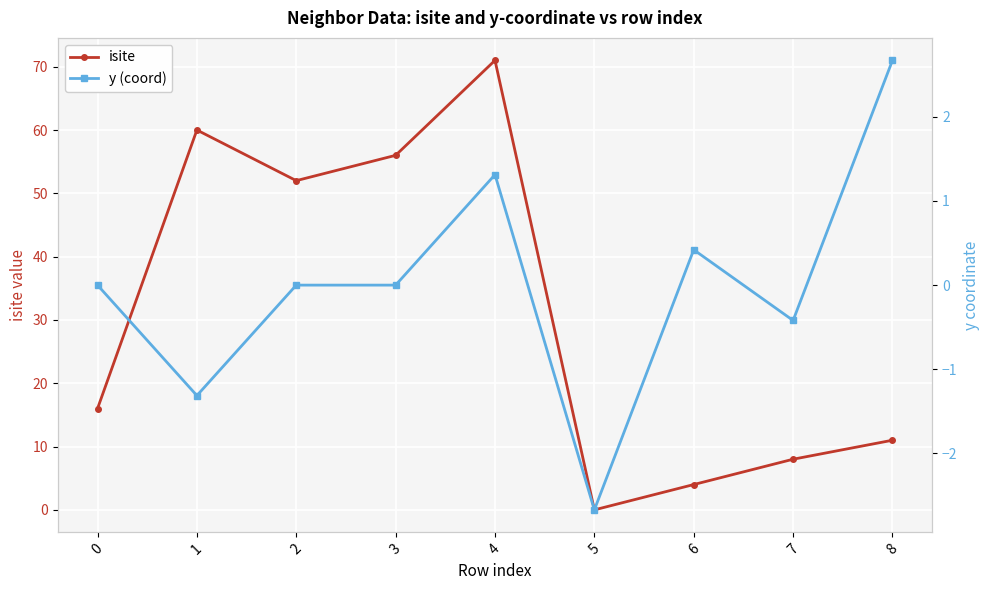

Between 3 and 7, which series saw the biggest shift?

isite